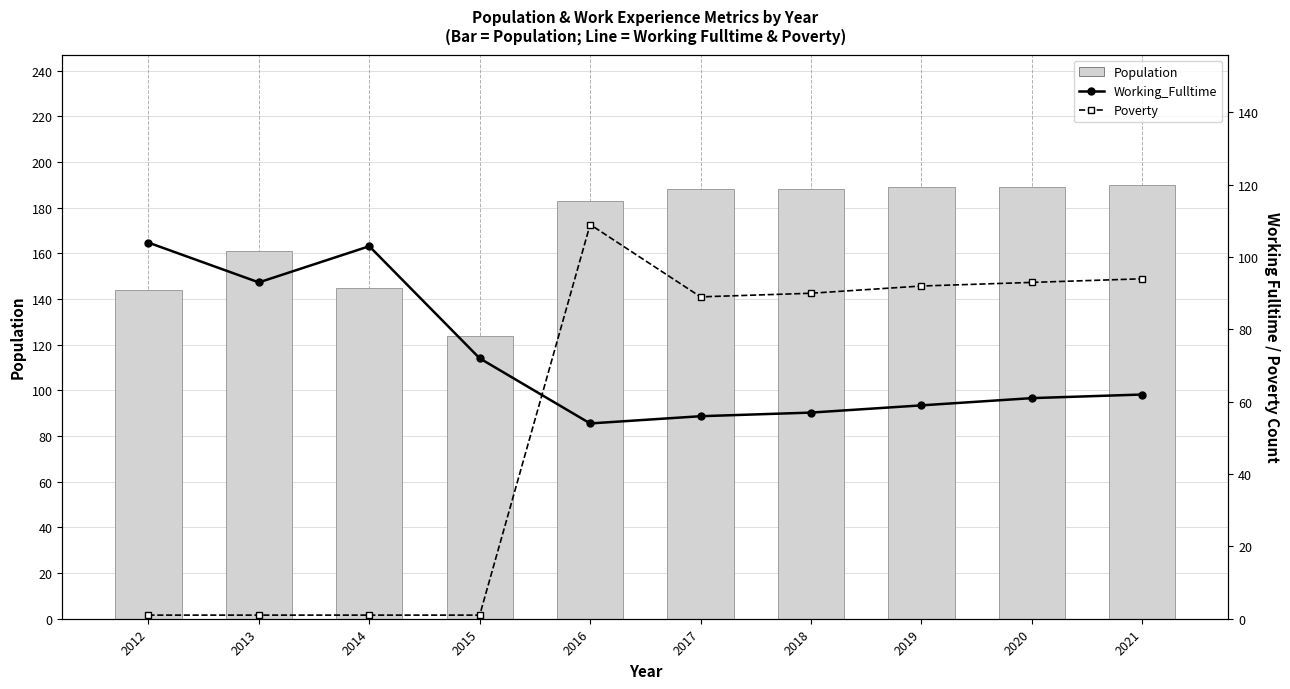

What is the value of the Population bar at the 4th from the left?

124